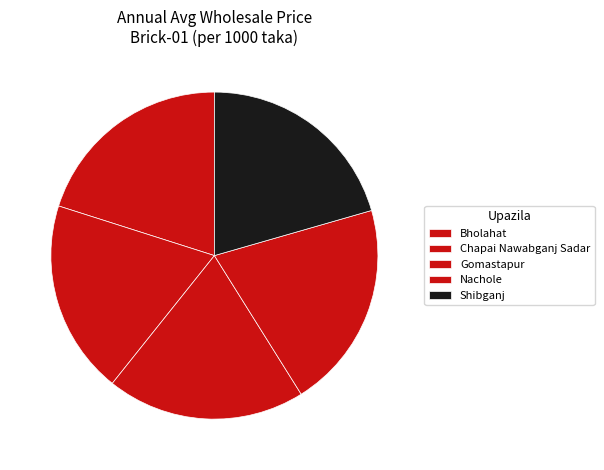

What percentage is the Shibganj slice, to the nearest percent?

21%